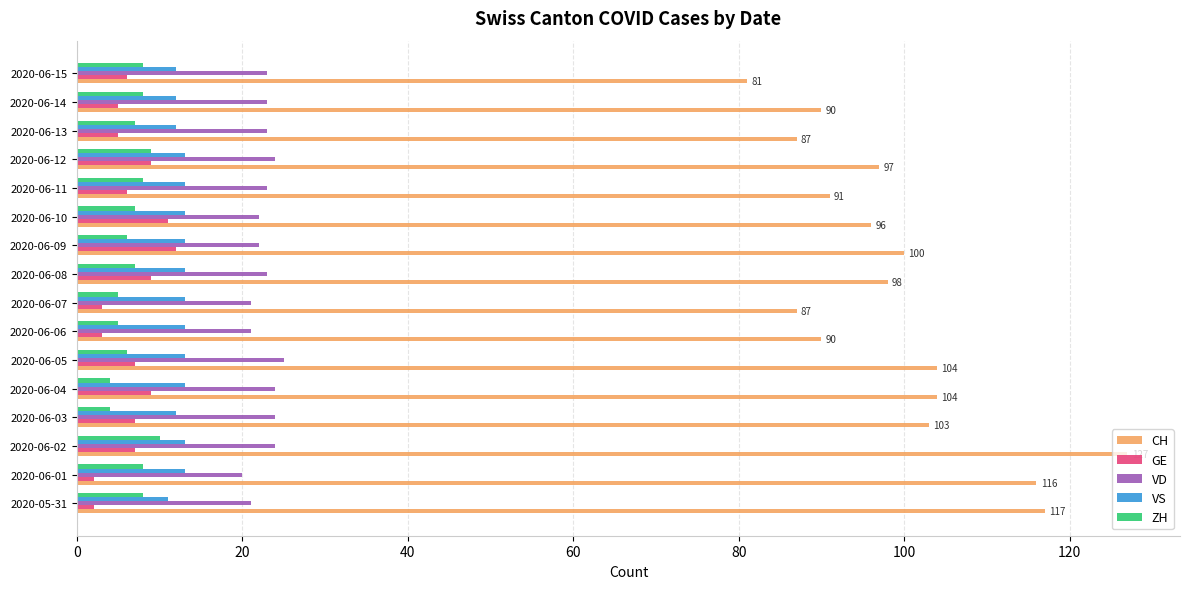

Which category has the highest value across all series?

2020-06-02